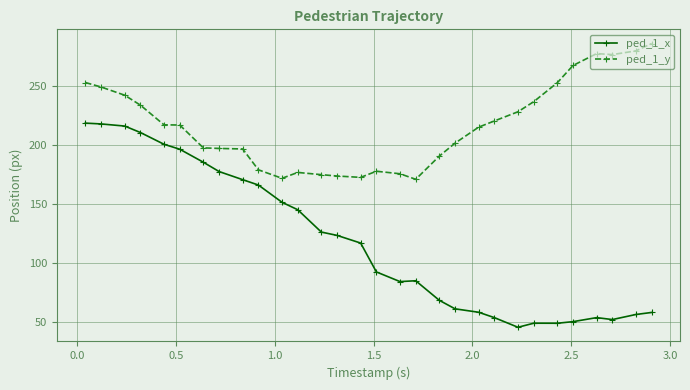

True or false: ped_1_x has more than 1 interior local peaks.

True